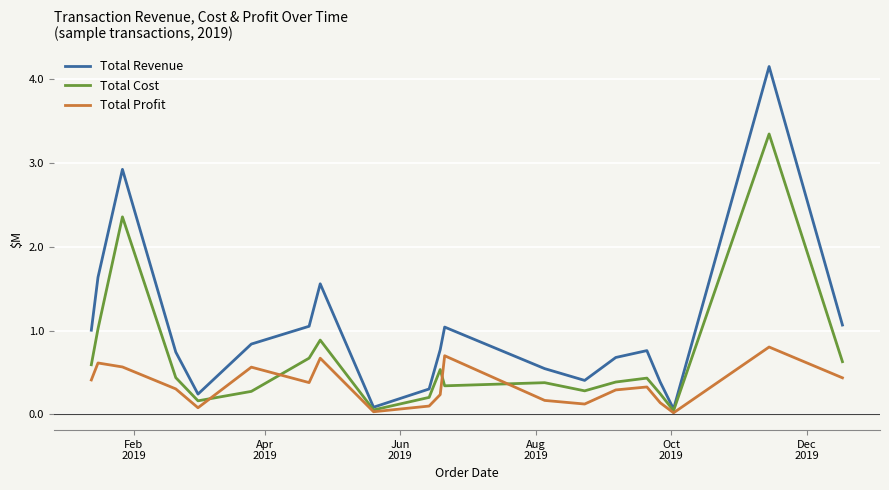

List the series in order of their overall mean, lowest first.

Total Profit, Total Cost, Total Revenue